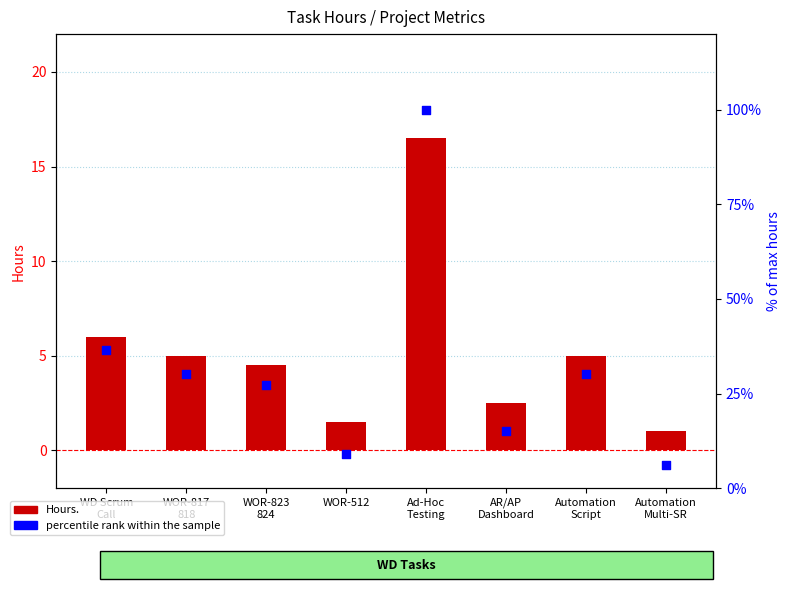

At how many categories does at least one series exceed 54?

1